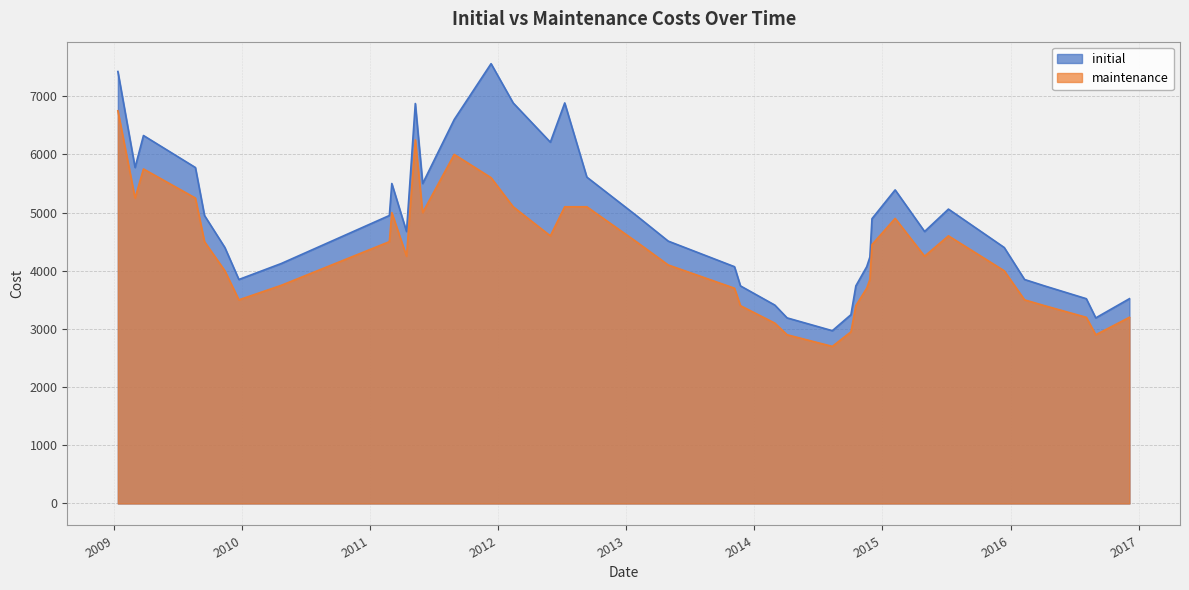

Where is the first local minimum for maintenance?

20090302